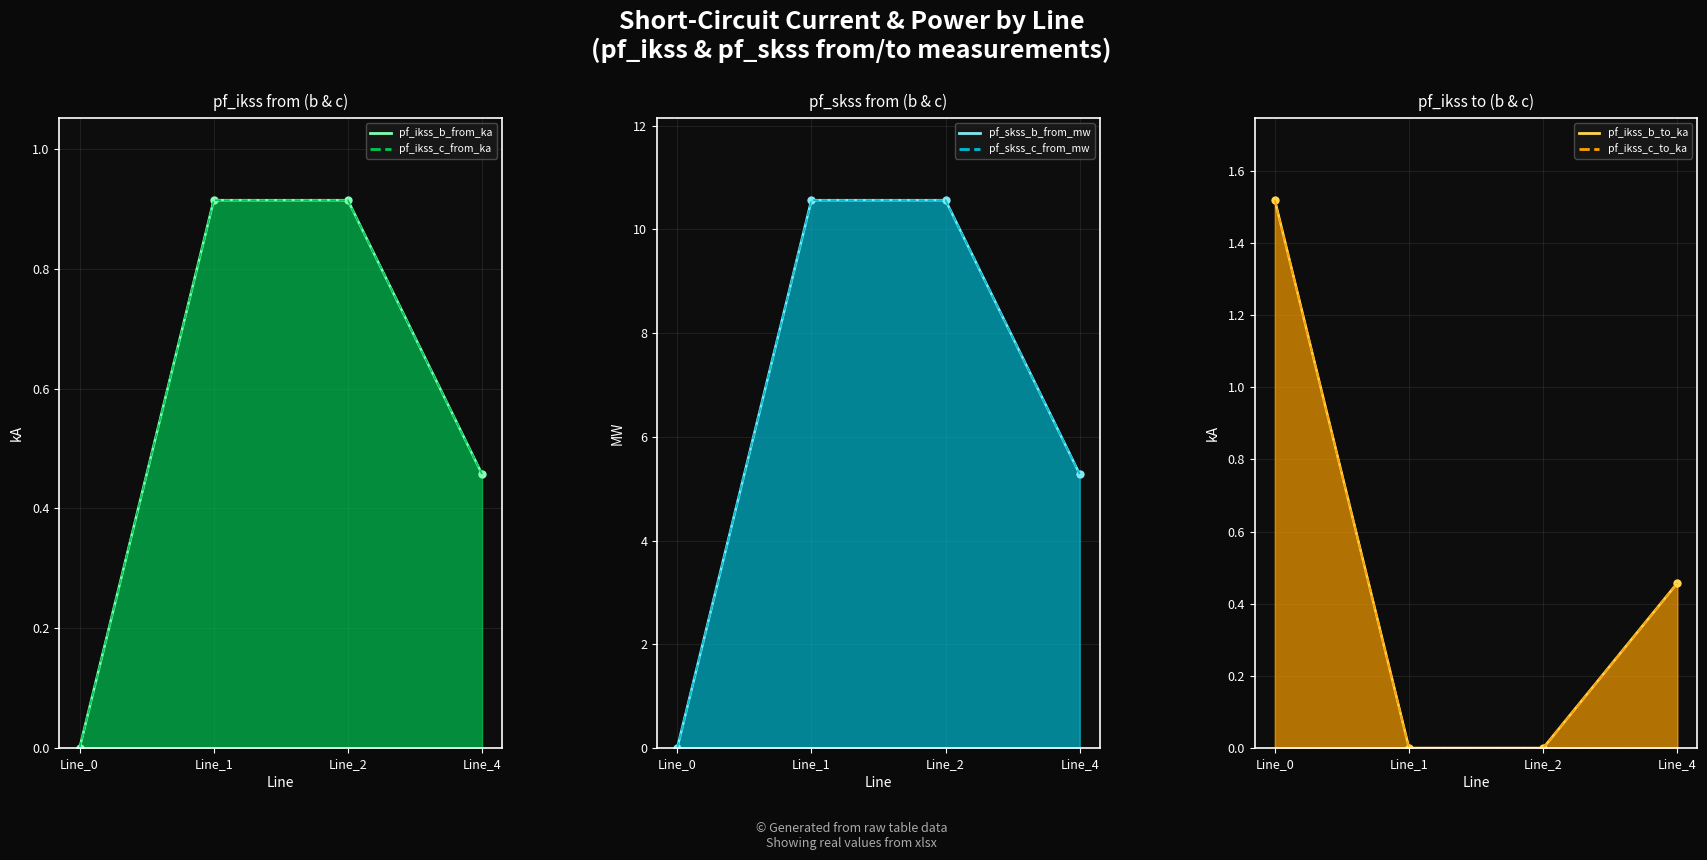

True or false: pf_skss_c_from_mw_line and pf_ikss_b_from_ka_line intersect in this chart.

False